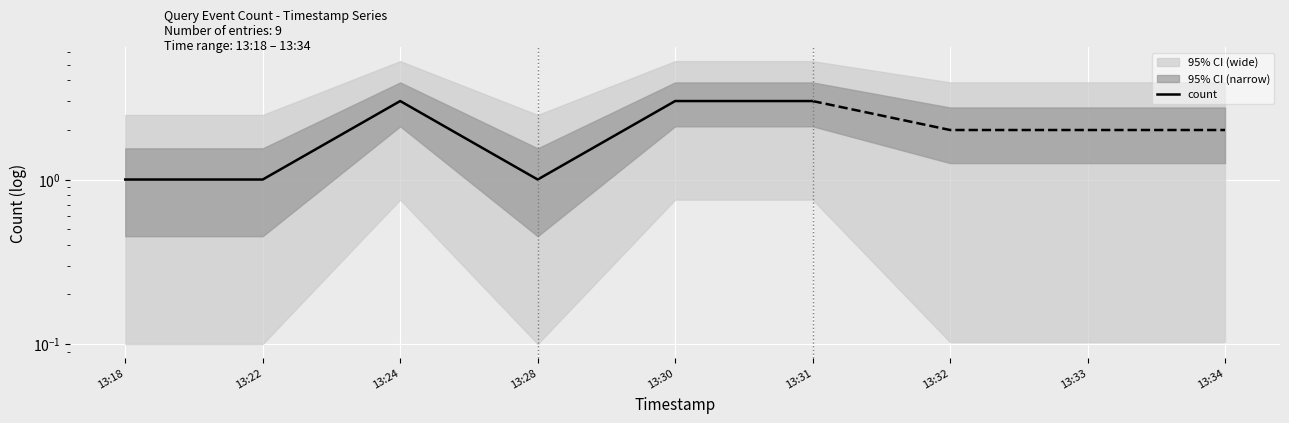

What is the value of the 5th point from the left?

3